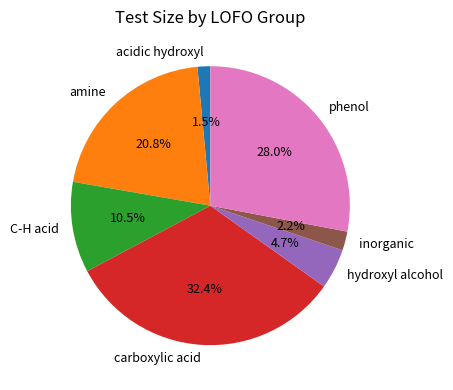

Which has a higher value, amine or carboxylic acid?

carboxylic acid